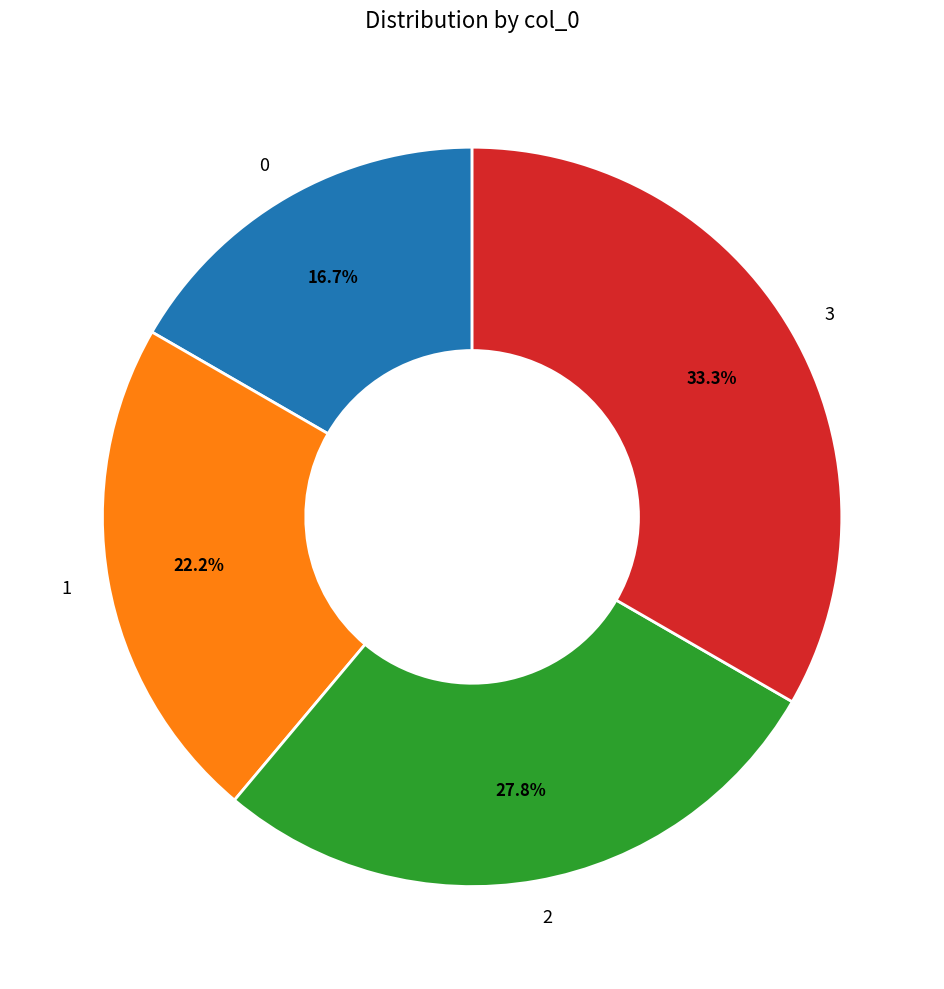

What percentage is the 3 slice, to the nearest percent?

33%